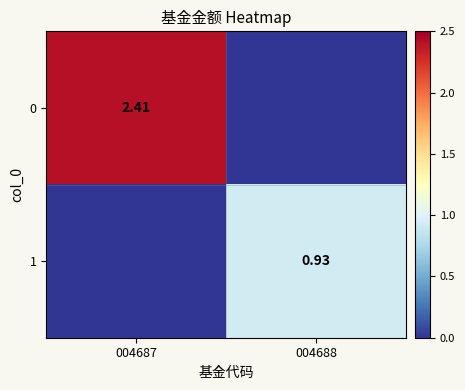

Is the value of 1 at 004688 greater than the value of 0 at 004687?

No